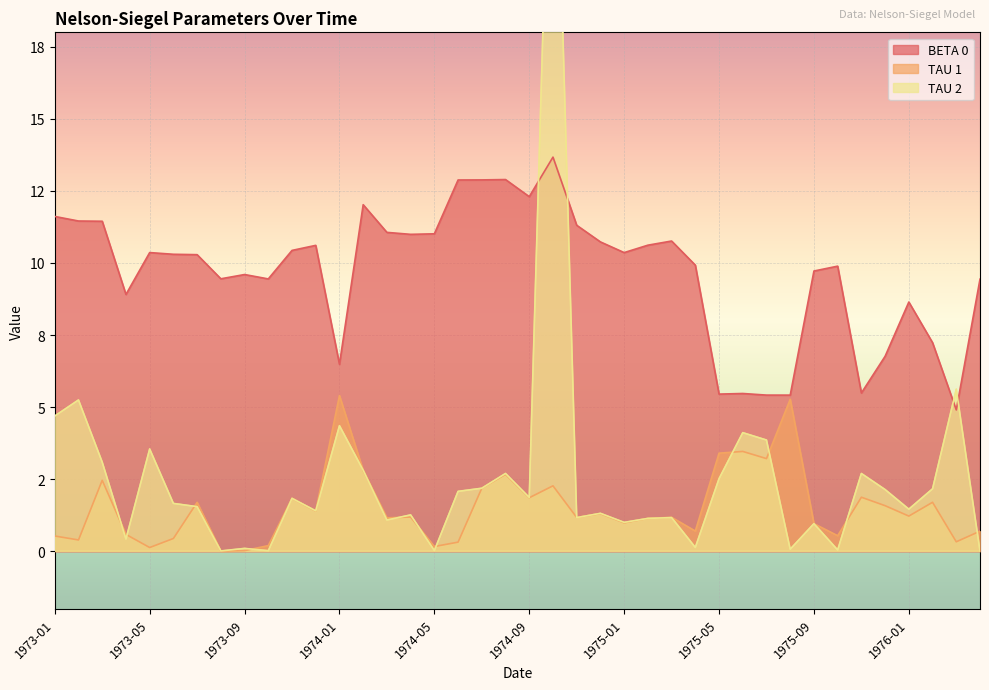

What is the spread (max minus min) of values at 1975-10?

9.8